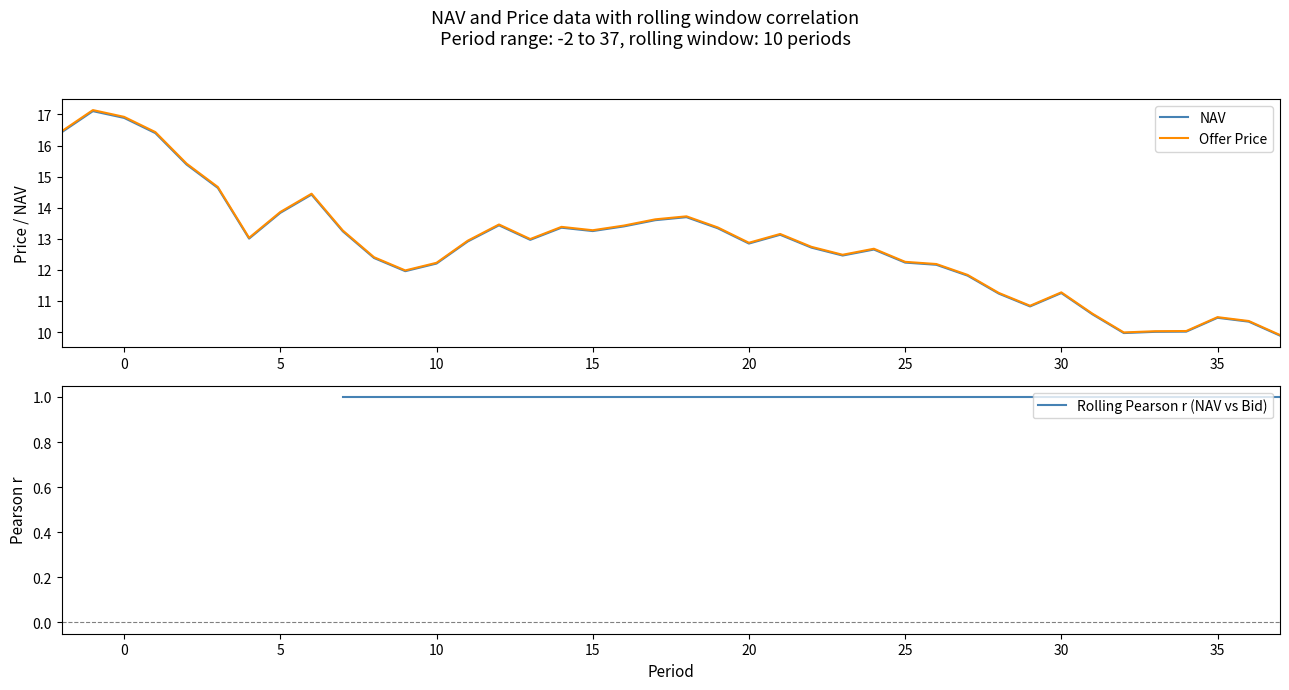

Which has a higher value, 23 or 35?

23